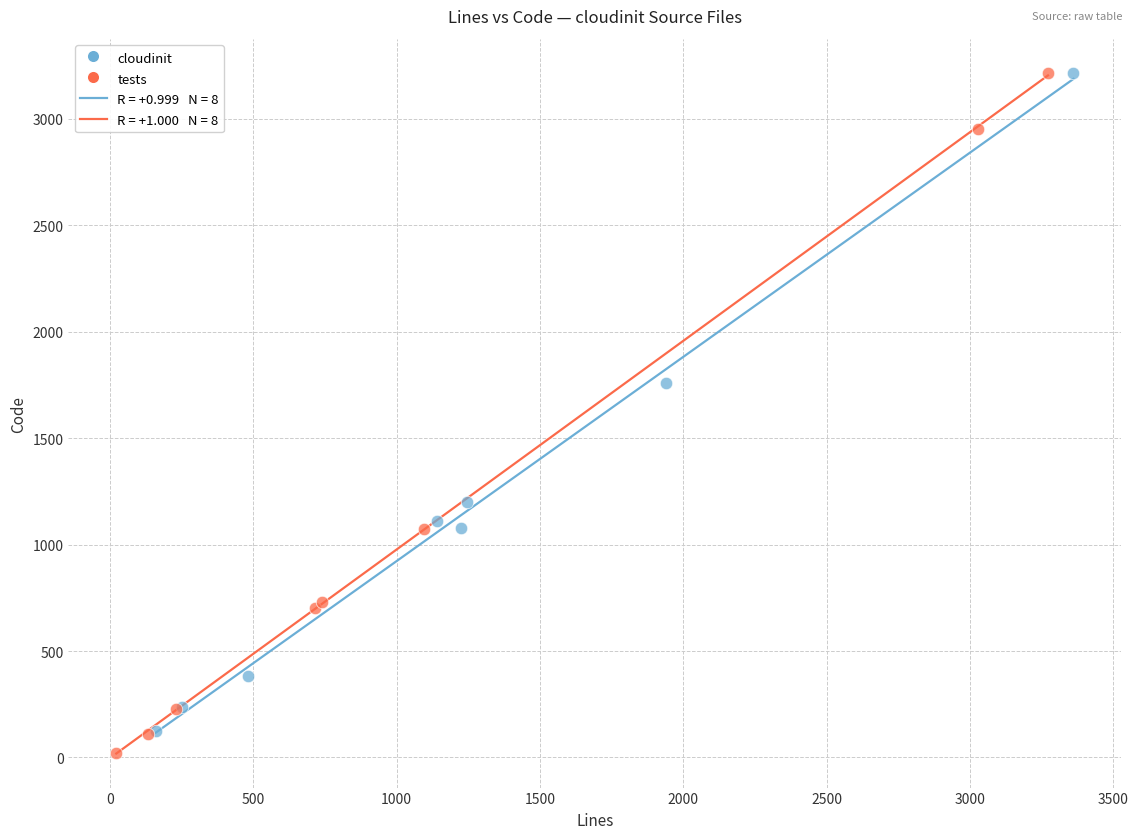

Which series has the largest Y range (max minus min)?

tests